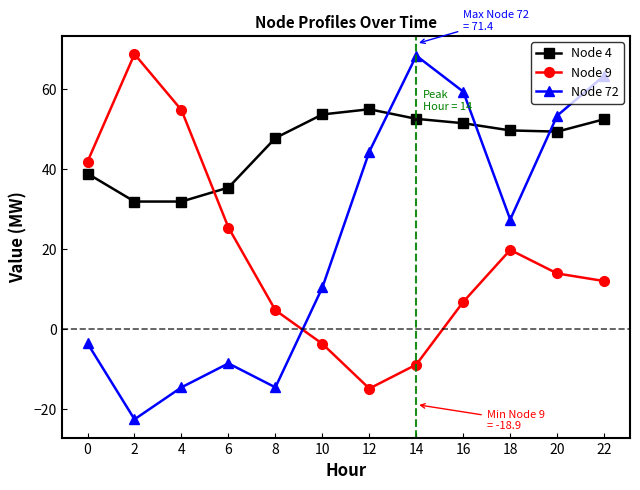

Read the Node 72 value at 6.

-8.6